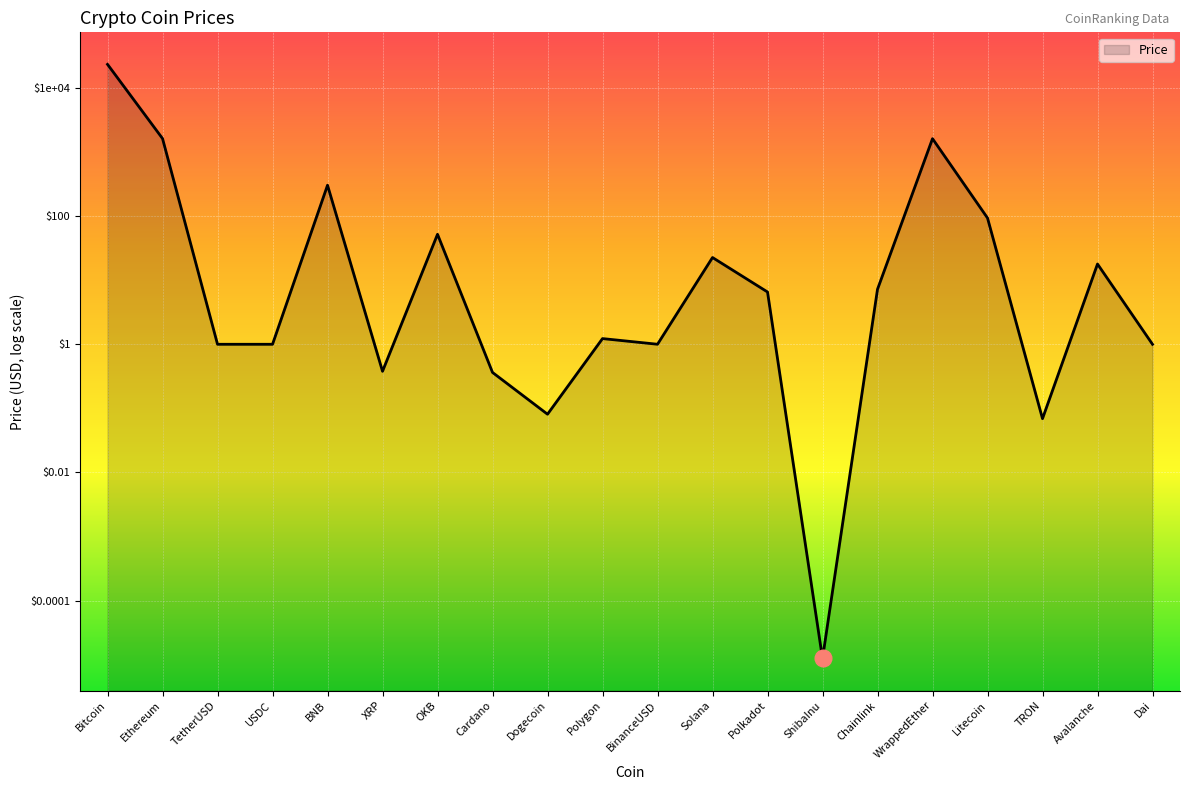

Reading left to right, extract all data points from this chart.

Bitcoin=4.4	Ethereum=3.2	TetherUSD=-0.0	USDC=0.0	BNB=2.5	XRP=-0.4	OKB=1.7	Cardano=-0.4	Dogecoin=-1.1	Polygon=0.1	BinanceUSD=0.0	Solana=1.4	Polkadot=0.8	ShibaInu=-4.9	Chainlink=0.9	WrappedEther=3.2	Litecoin=2.0	TRON=-1.2	Avalanche=1.3	Dai=-0.0